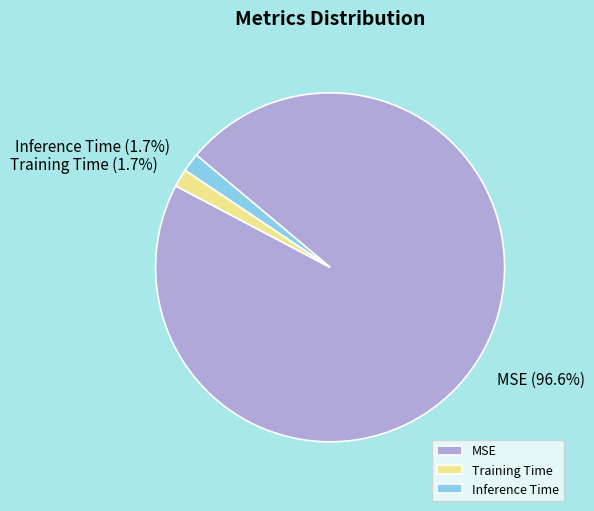

What is the largest slice in the pie chart?

MSE